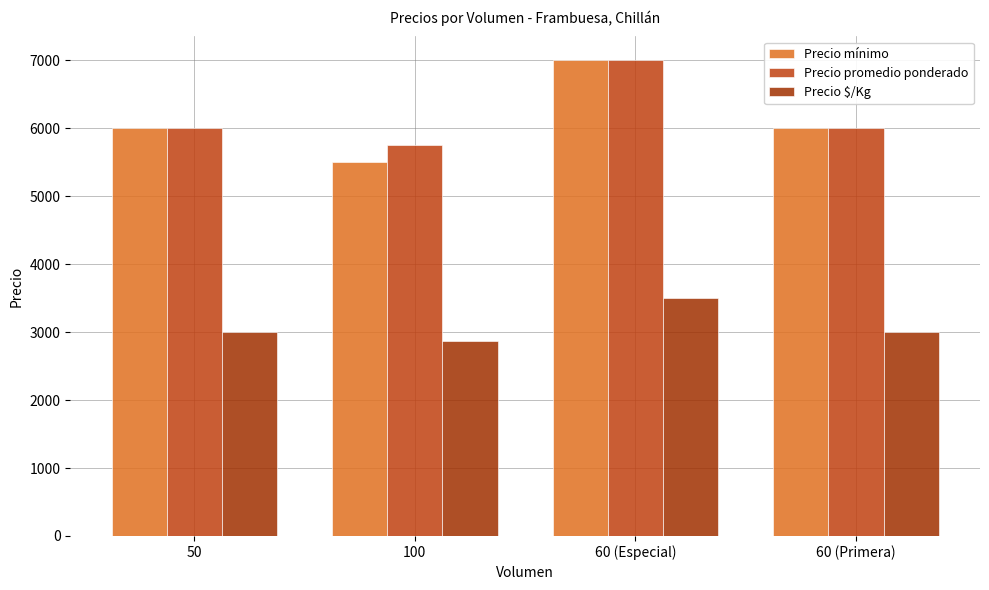

Where does the Precio mínimo series first go above 6000?

60 (Especial)